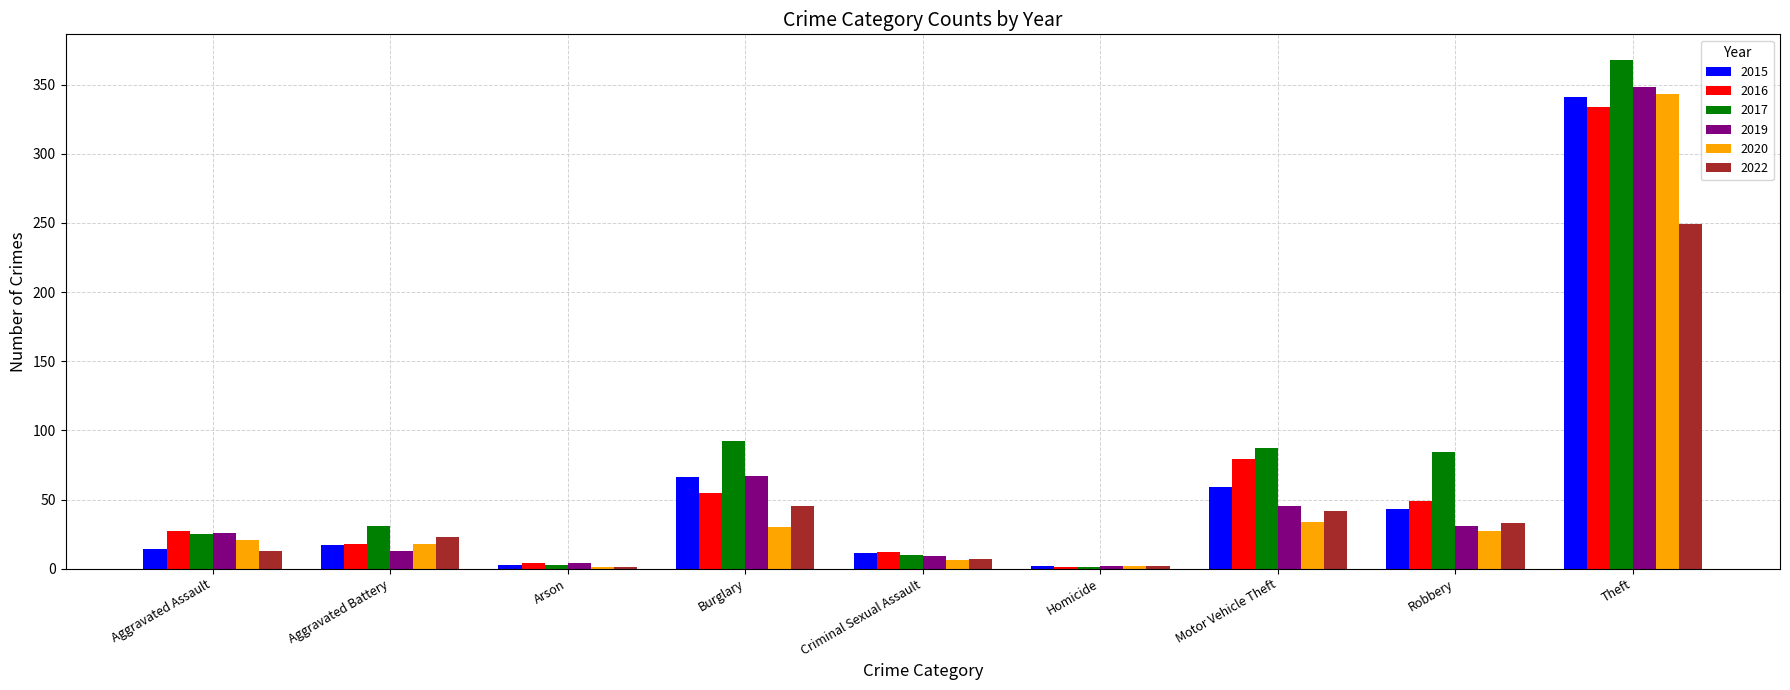

What is the sum of all 2020 values?

482